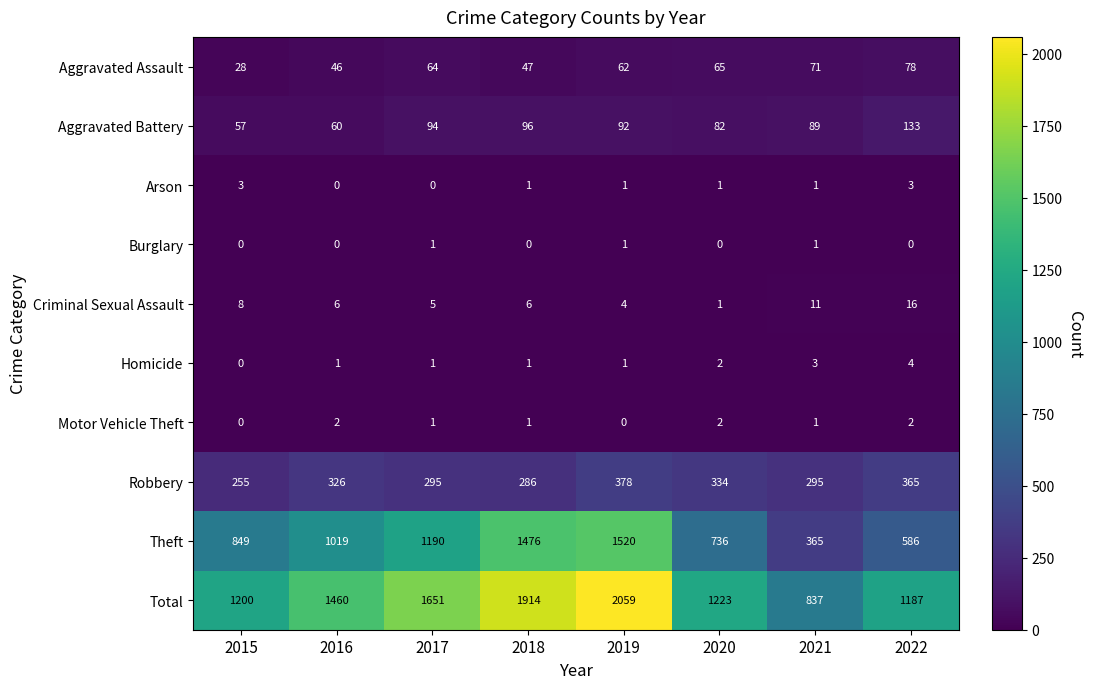

At how many categories does at least one series exceed 348?

8